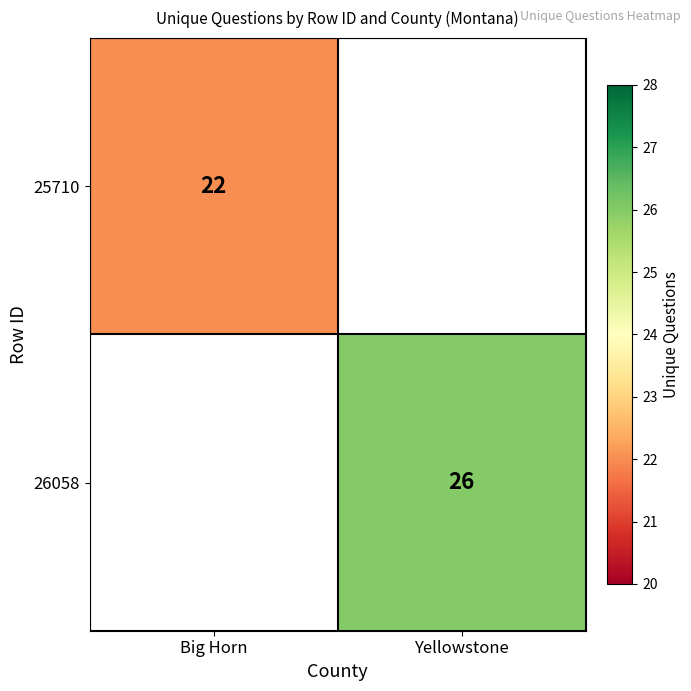

Is it true that 25710 equals 12 at Big Horn?

False